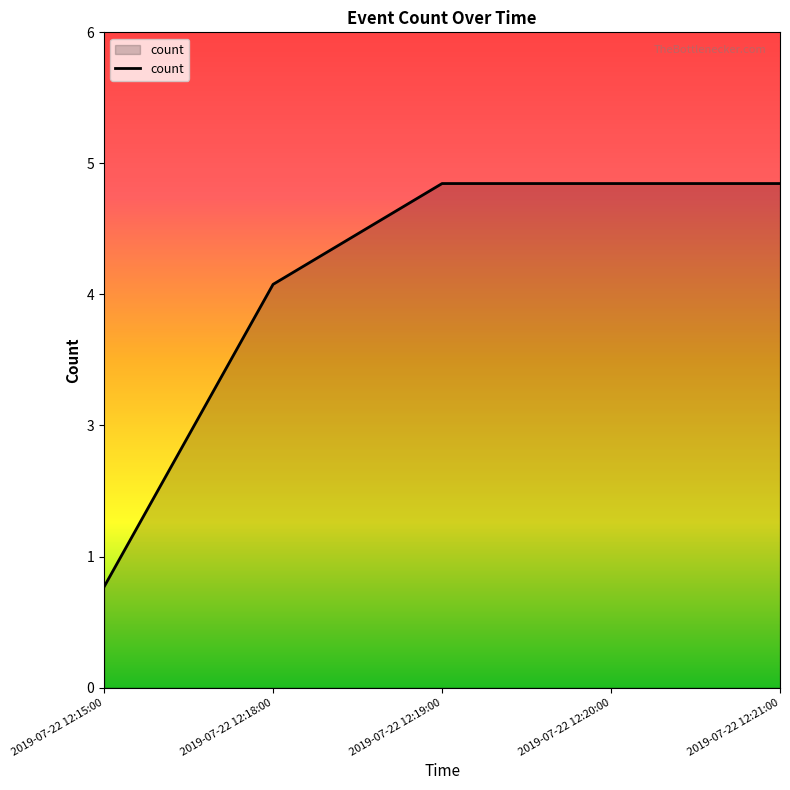

Count the values in the range 4 to 5.

4